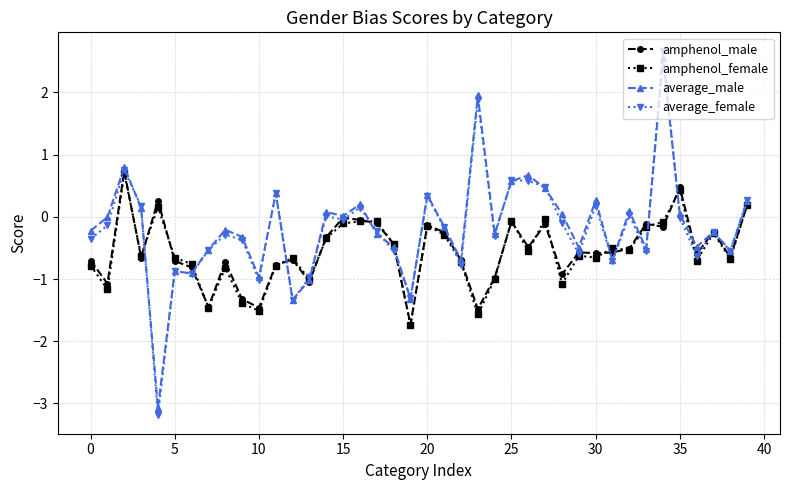

How many categories are shown in the chart?

40